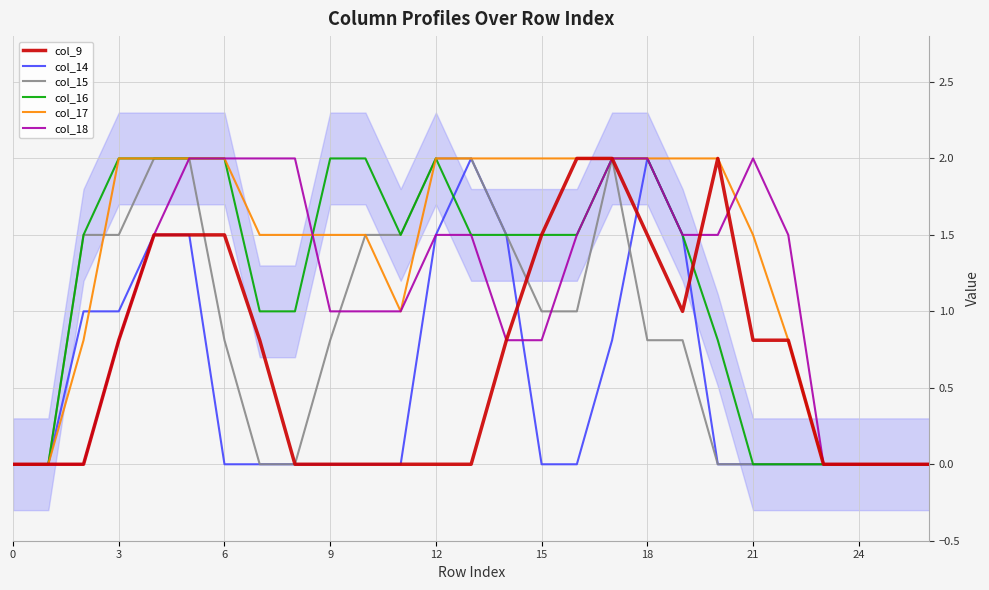

What is the maximum value for col_9?

2.0